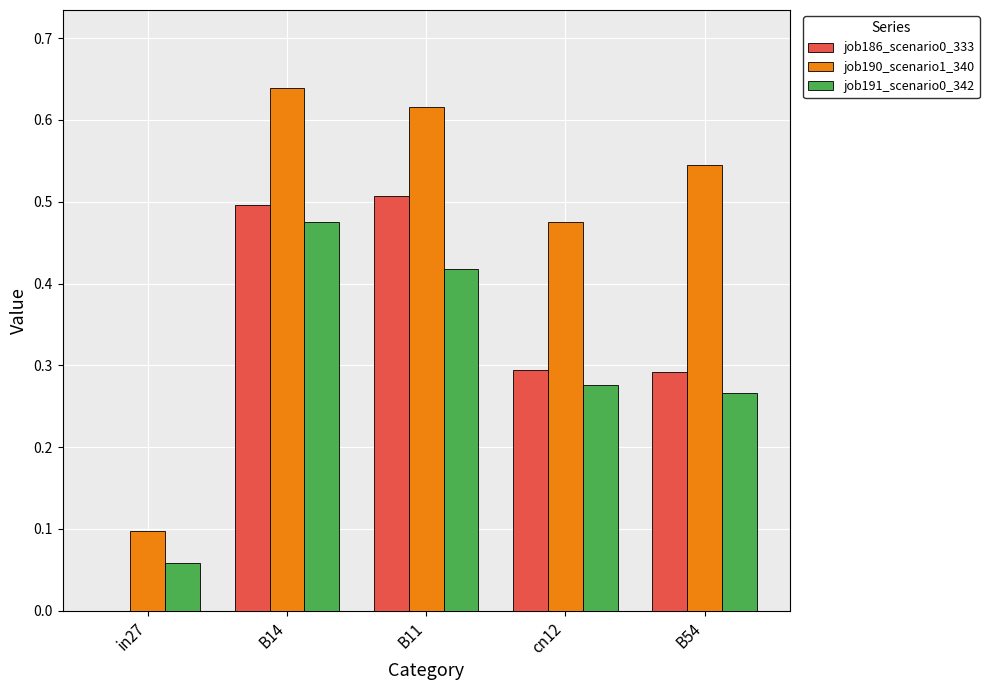

Is the value of job186_scenario0_333 at cn12 greater than the value of job190_scenario1_340 at B54?

No